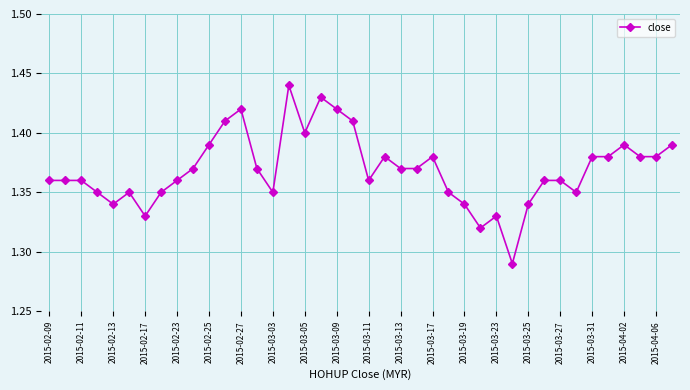

What is the sum of all values?

54.8